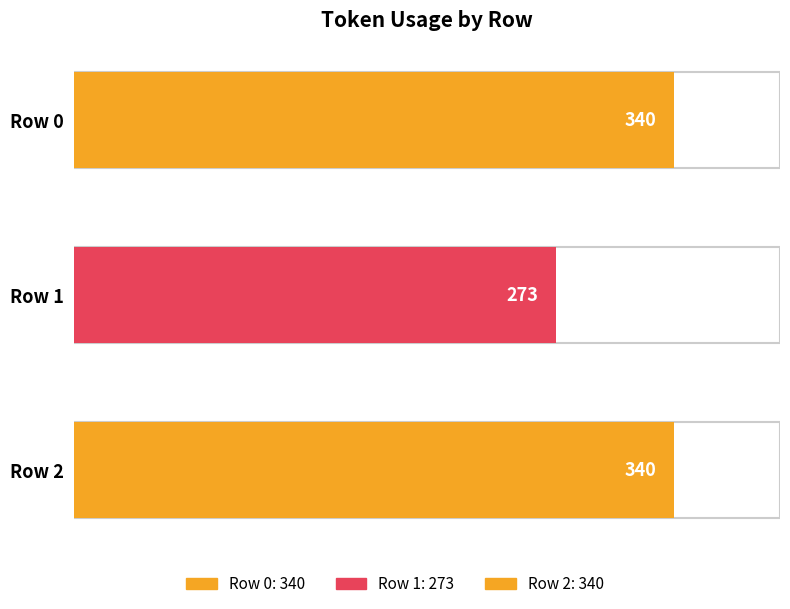

Rank the categories by value from lowest to highest.

1, 0, 2